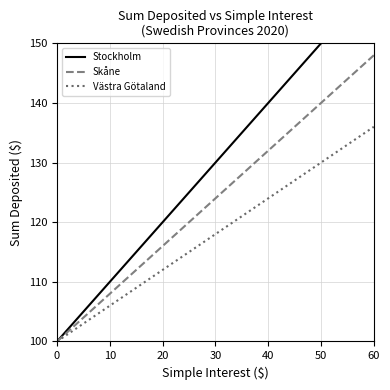

What value does the Stockholm series have at 50, to the nearest 5?

150